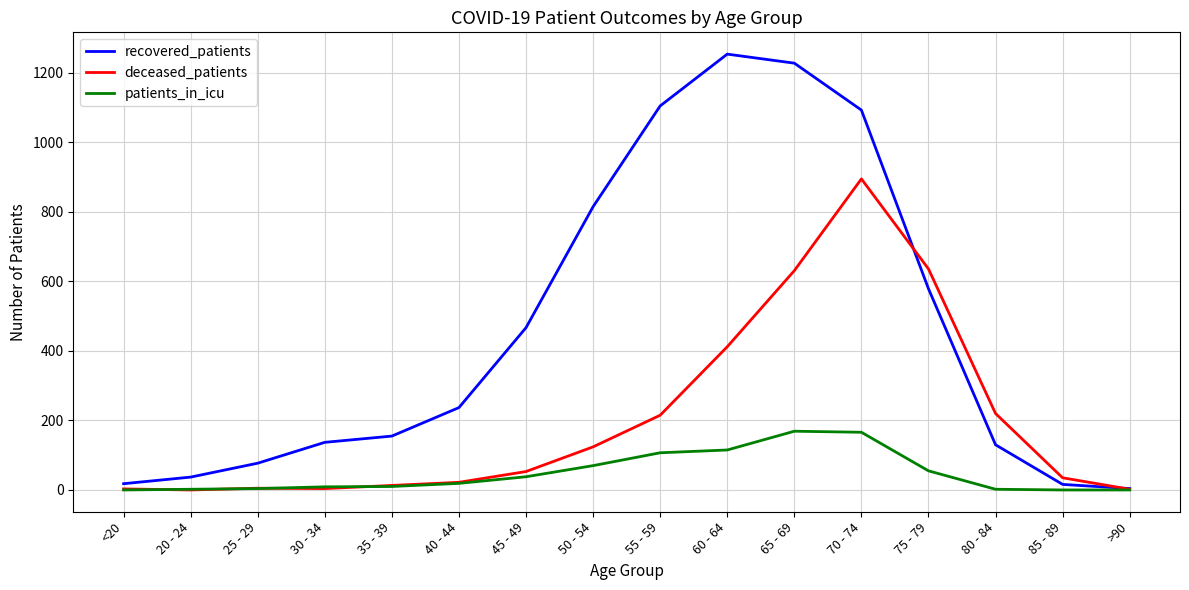

Is it true that deceased_patients equals 2 at >90?

True